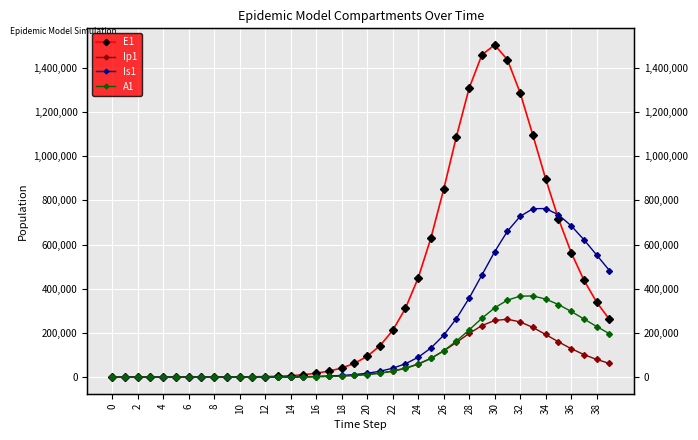

What is the approximate value of Is1 at 24?

89802.9